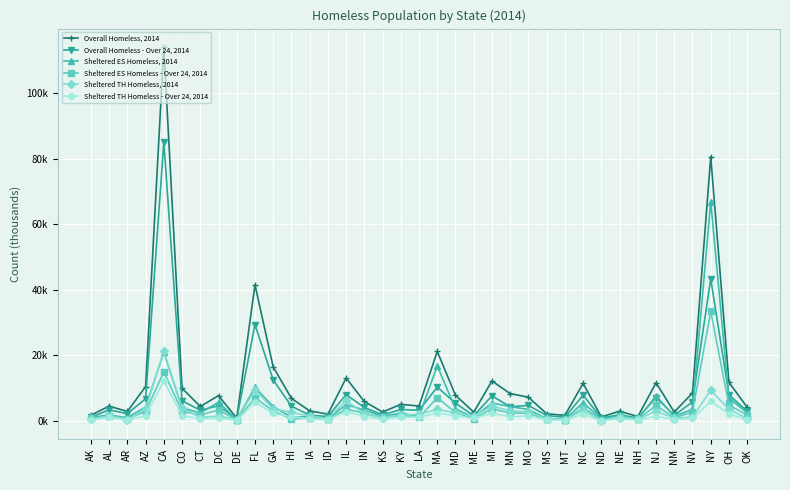

Which label corresponds to the largest value in the chart?

CA